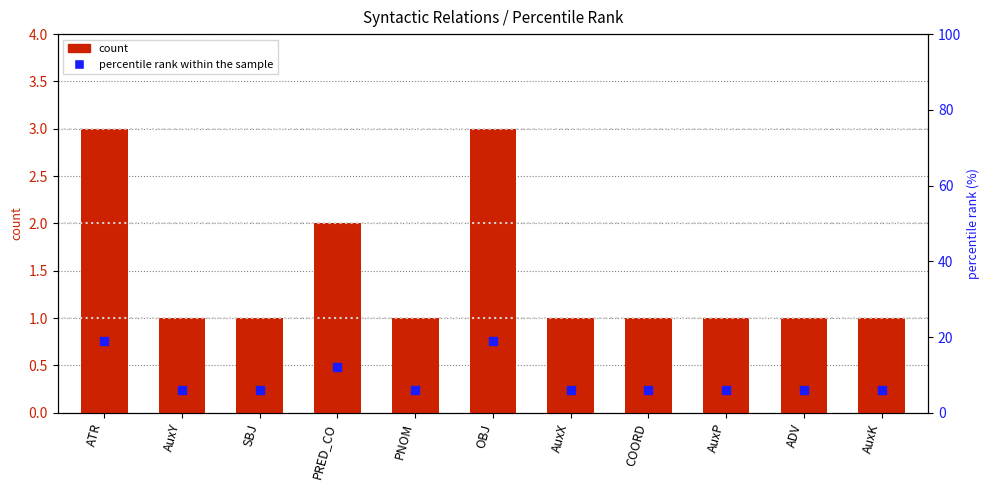

Which series has the largest total across all categories?

percentile rank within the sample